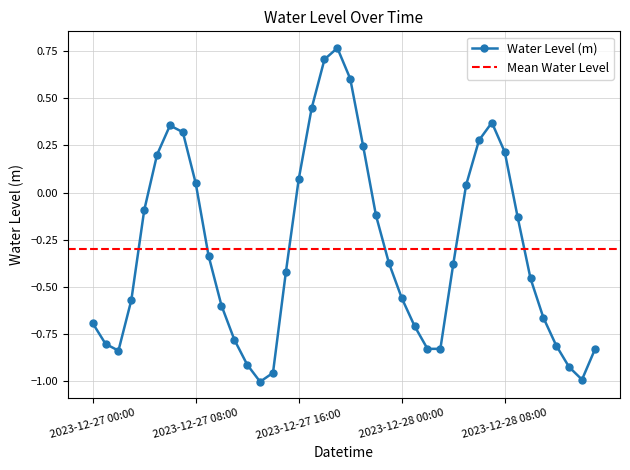

What is the sum of the values at 2023-12-28 01:00 and 2023-12-27 20:00?

-0.1